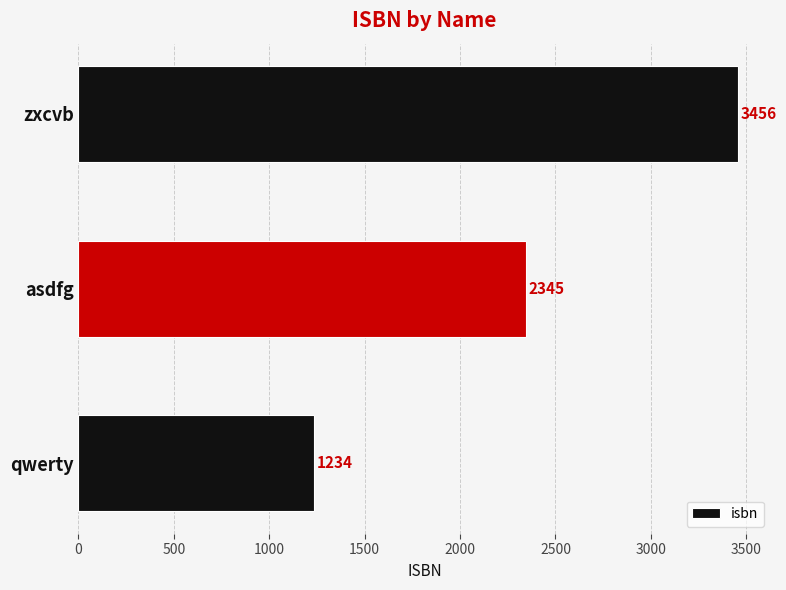

Reading bottom to top, extract all data points from this chart.

1234	2345	3456